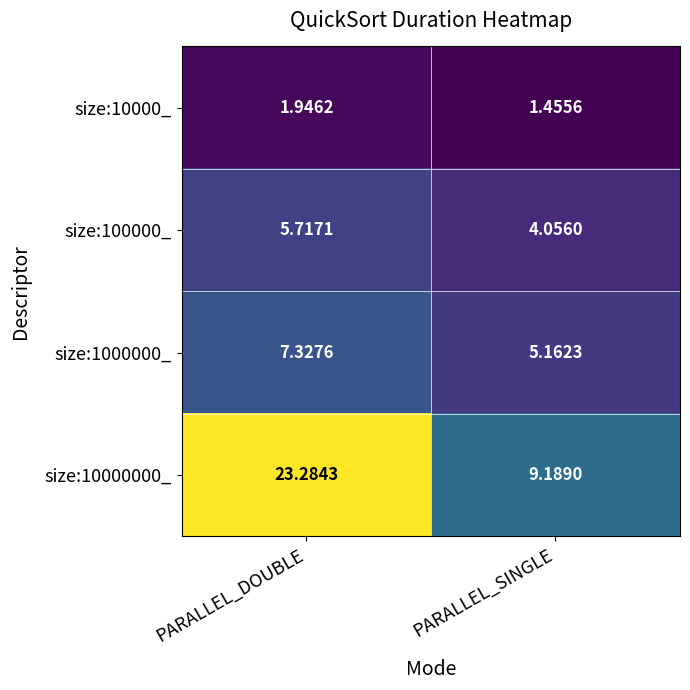

Where is size:1000000_ nearest to the value 6?

PARALLEL_SINGLE